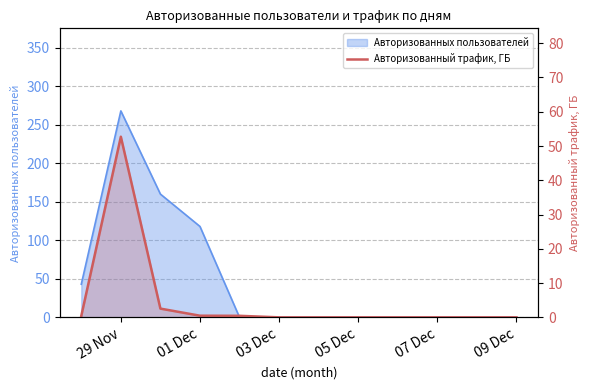

Is it true that the value at 01 Dec is 0.7?

False